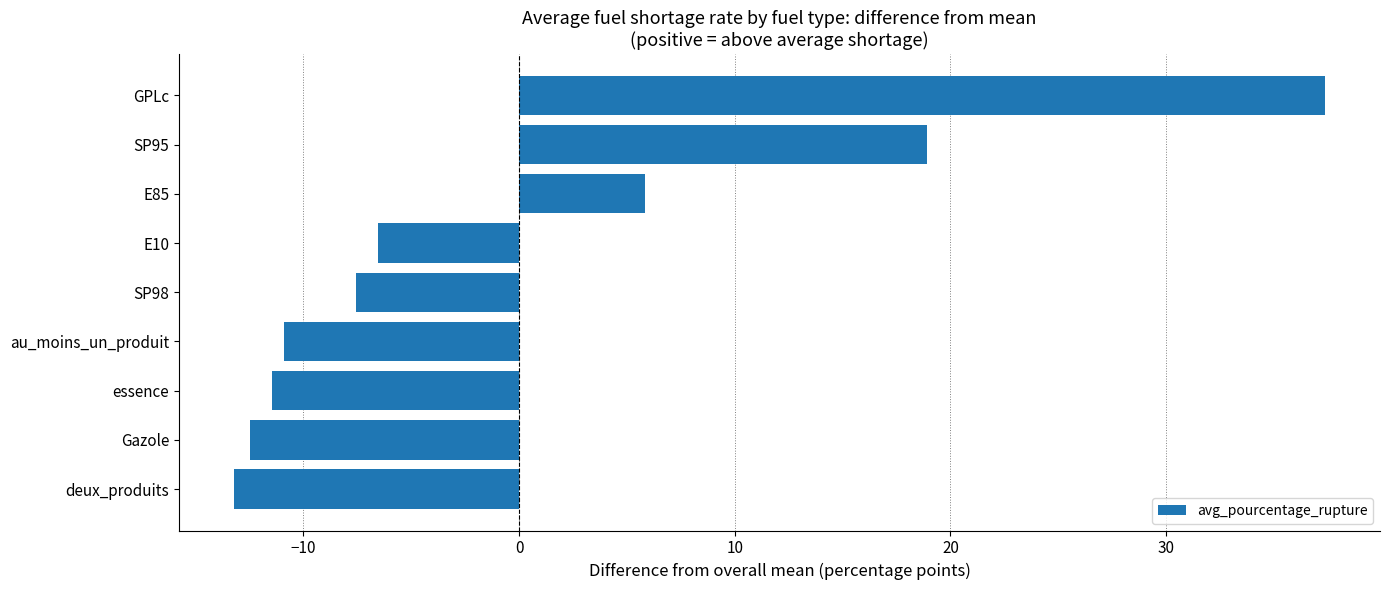

What is the ratio of the value at GPLc to the value at SP95?

2.0